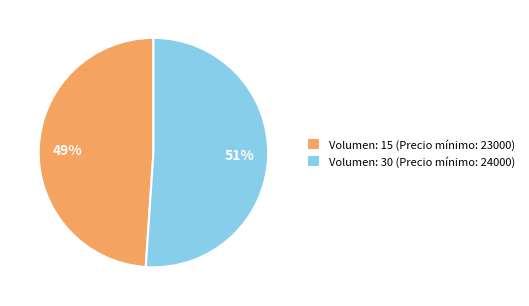

Does Volumen: 15 represent more than half of the total?

No